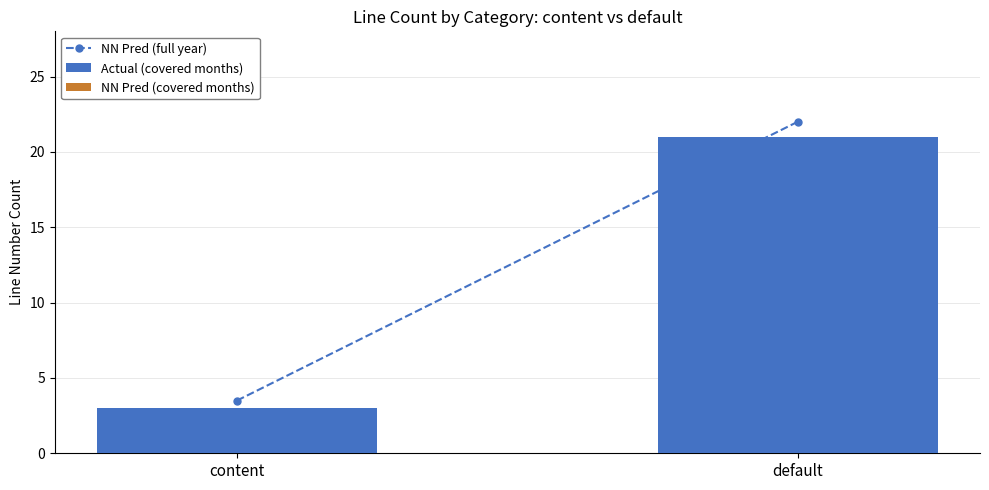

Are the bars grouped side by side (vs. stacked)?

Yes